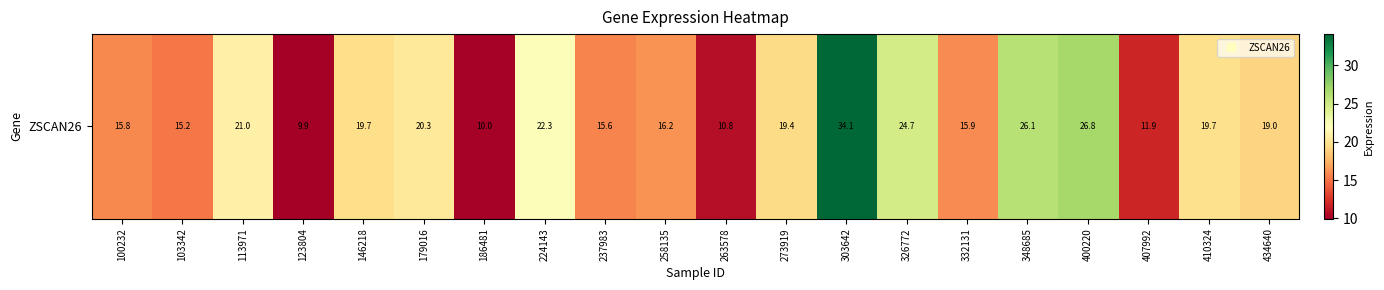

How many distinct data groups are displayed?

1